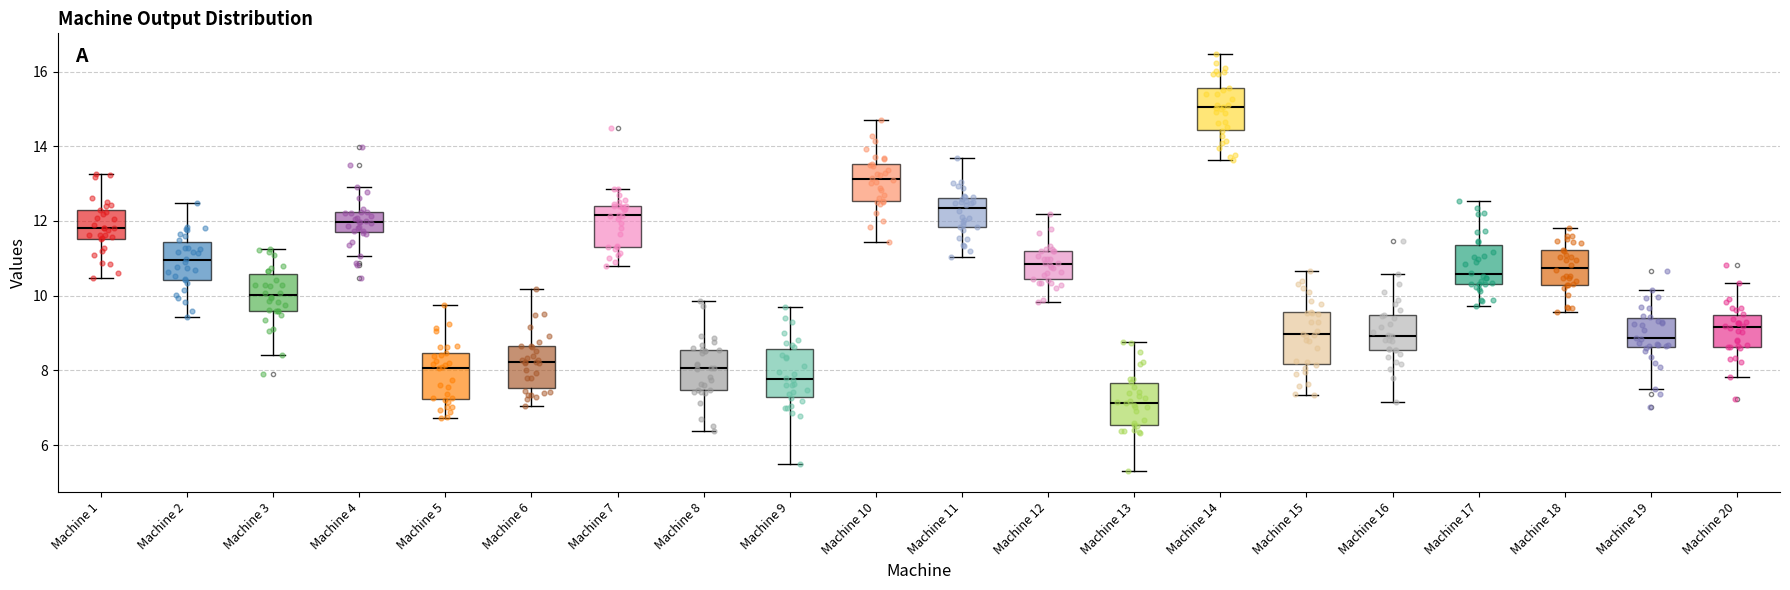

Reading left to right, transcribe this box plot: for each box, give where its median line is, the range the box spans, and where its two whiskers end, as read against the y-axis. The values are not printed on the chart, so give them approximately, as read against the axis.

Machine 1: median 11.8, box 11.6 to 12.2, whiskers 10.4 to 13.2
Machine 2: median 11.0, box 10.4 to 11.4, whiskers 9.4 to 12.4
Machine 3: median 10.0, box 9.6 to 10.6, whiskers 8.4 to 11.2
Machine 4: median 12.0, box 11.6 to 12.2, whiskers 11.0 to 13.0
Machine 5: median 8.0, box 7.2 to 8.4, whiskers 6.8 to 9.8
Machine 6: median 8.2, box 7.6 to 8.6, whiskers 7.0 to 10.2
Machine 7: median 12.2, box 11.4 to 12.4, whiskers 10.8 to 12.8
Machine 8: median 8.0, box 7.4 to 8.6, whiskers 6.4 to 9.8
Machine 9: median 7.8, box 7.2 to 8.6, whiskers 5.6 to 9.6
Machine 10: median 13.2, box 12.6 to 13.6, whiskers 11.4 to 14.8
Machine 11: median 12.4, box 11.8 to 12.6, whiskers 11.0 to 13.6
Machine 12: median 10.8, box 10.4 to 11.2, whiskers 9.8 to 12.2
Machine 13: median 7.2, box 6.6 to 7.6, whiskers 5.4 to 8.8
Machine 14: median 15.0, box 14.4 to 15.6, whiskers 13.6 to 16.4
Machine 15: median 9.0, box 8.2 to 9.6, whiskers 7.4 to 10.6
Machine 16: median 9.0, box 8.6 to 9.4, whiskers 7.2 to 10.6
Machine 17: median 10.6, box 10.4 to 11.4, whiskers 9.8 to 12.6
Machine 18: median 10.8, box 10.2 to 11.2, whiskers 9.6 to 11.8
Machine 19: median 8.8, box 8.6 to 9.4, whiskers 7.6 to 10.2
Machine 20: median 9.2, box 8.6 to 9.4, whiskers 7.8 to 10.4